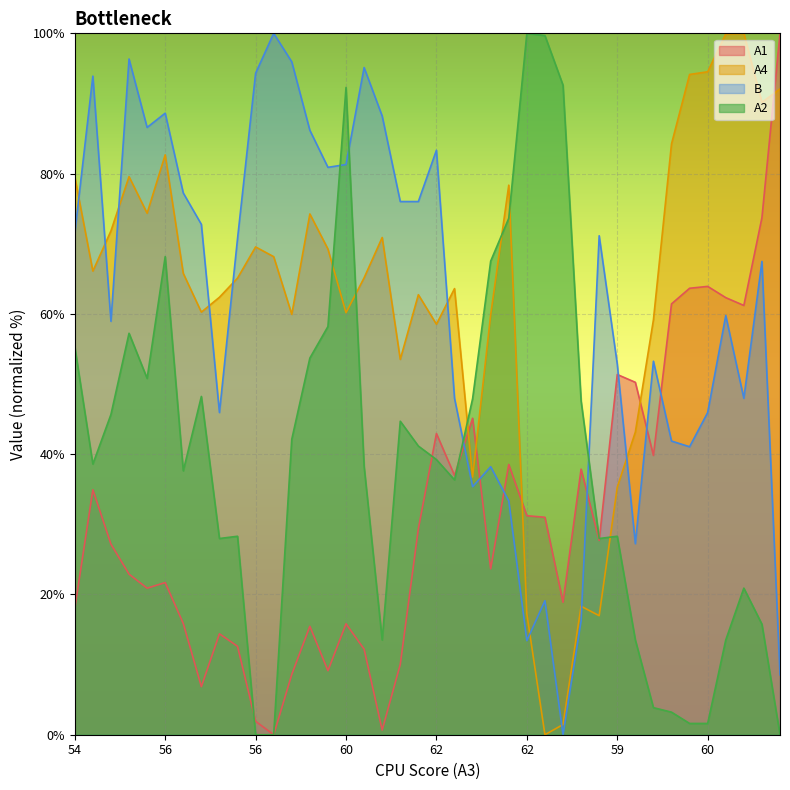

At which label does B first exceed 70?

54